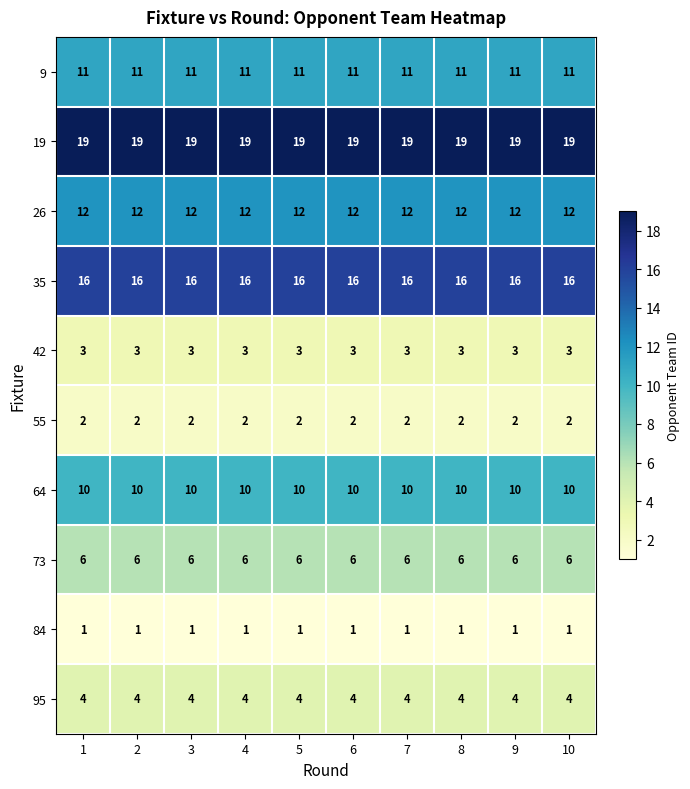

True or false: 9 has a value of 11 at 10.

True